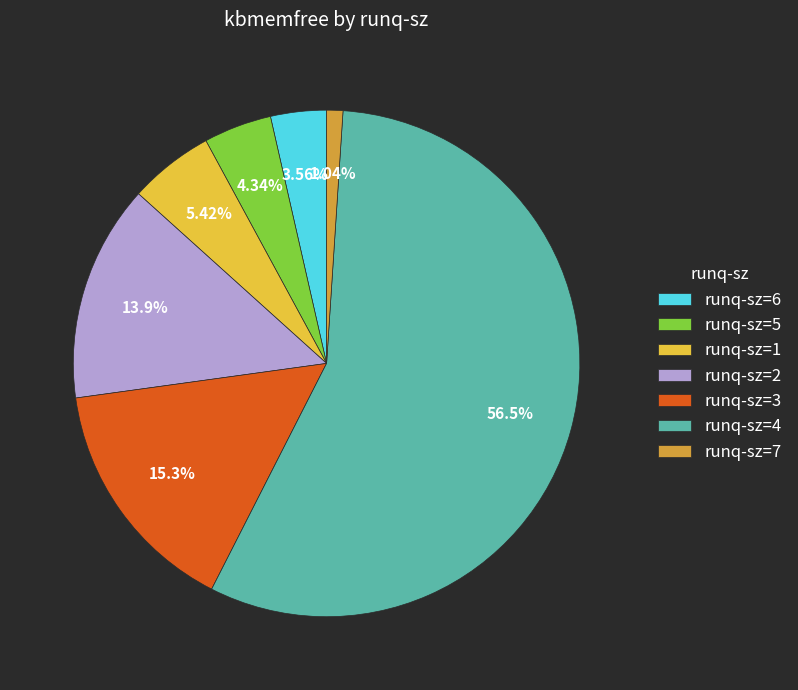

Approximately how many times larger is the value at runq-sz=5 compared to runq-sz=1?

0.8